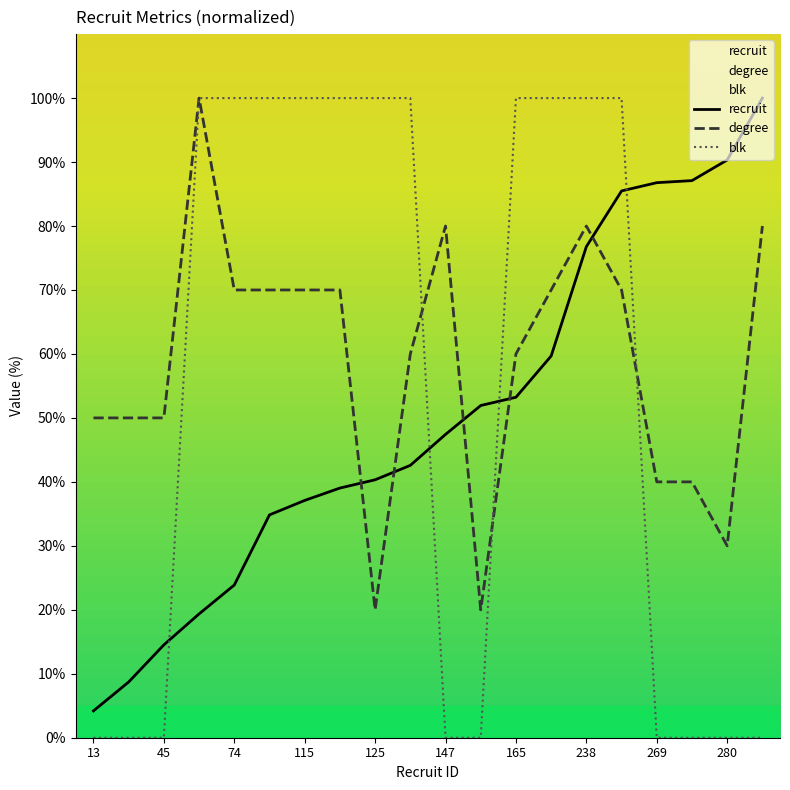

How many data points in degree are above 70?

4